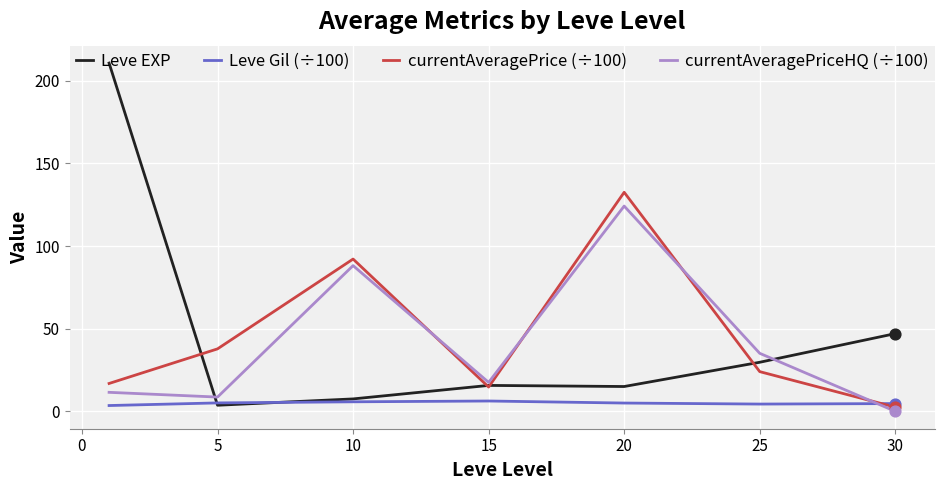

Which series has the largest range (max minus min)?

Leve EXP